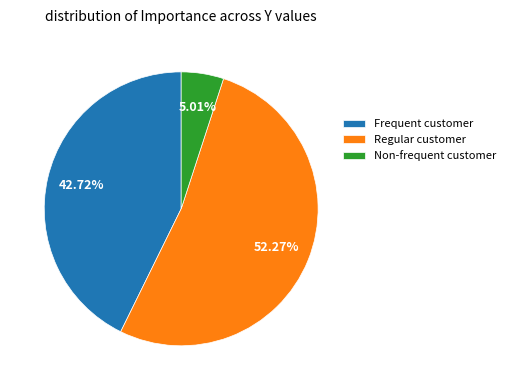

Rank the categories by value from lowest to highest.

Non-frequent customer, Frequent customer, Regular customer